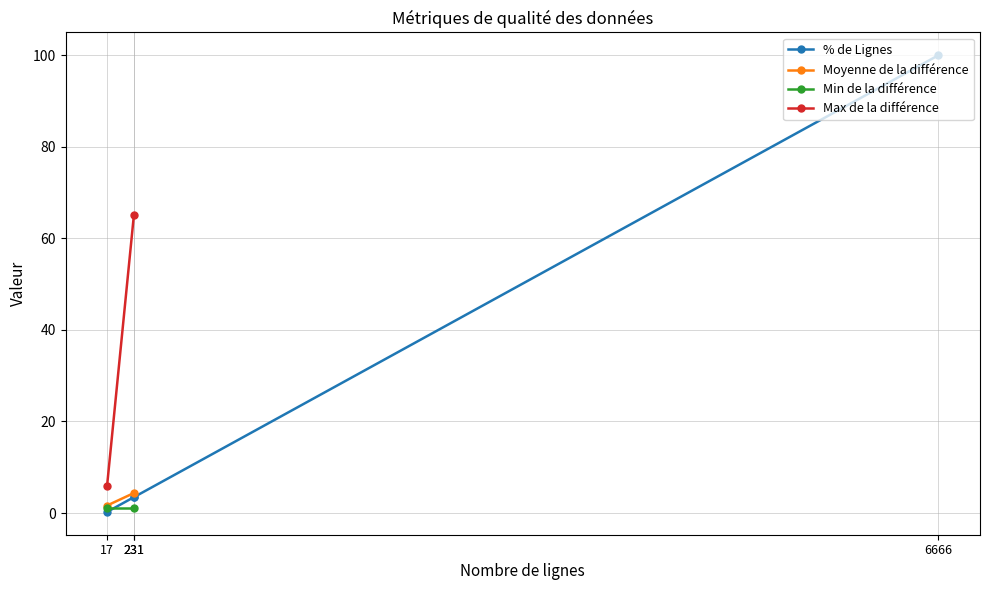

What is the average value?

26.8